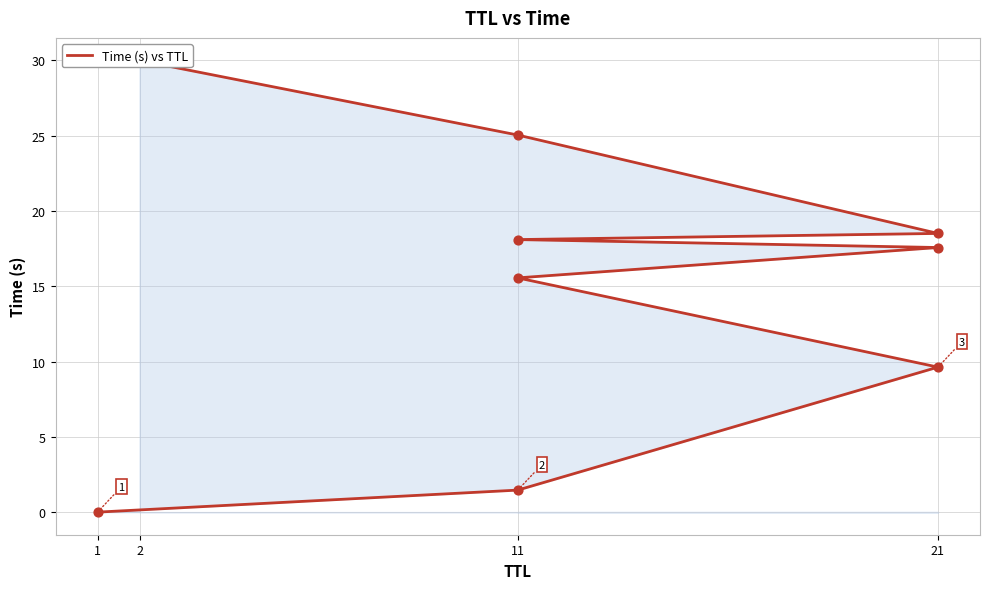

Which has a higher value, 1 or 2?

2